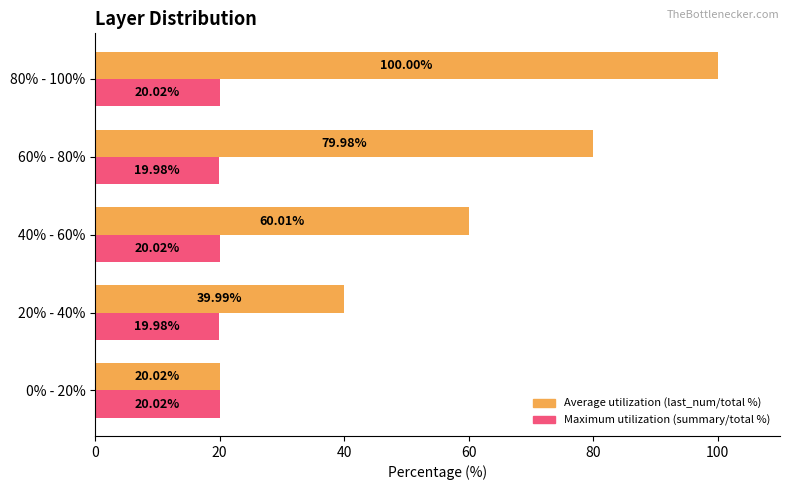

At which label does Average utilization (last_num/total %) reach its peak?

80% - 100%